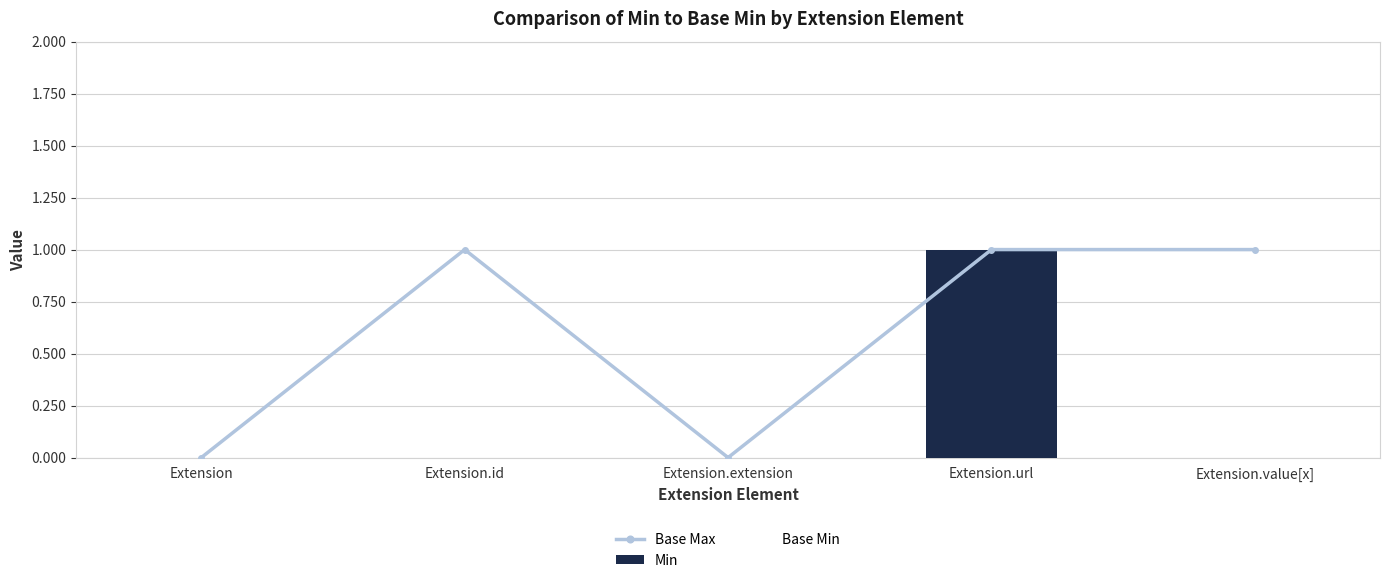

What is the greatest value displayed?

1